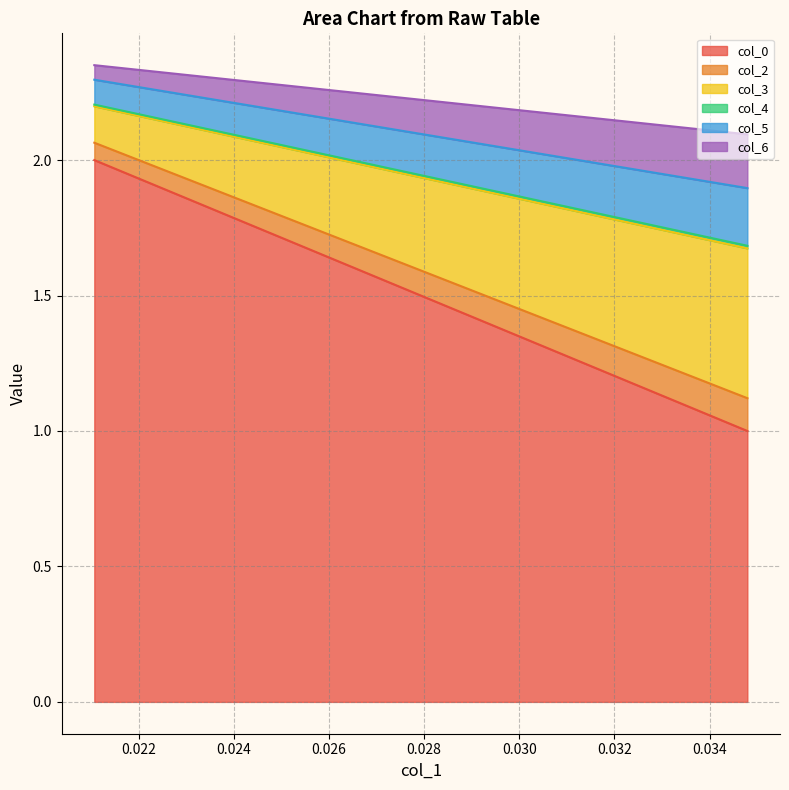

The col_6 series shows 0.1 at 0.0210685145861506. True or false?

False